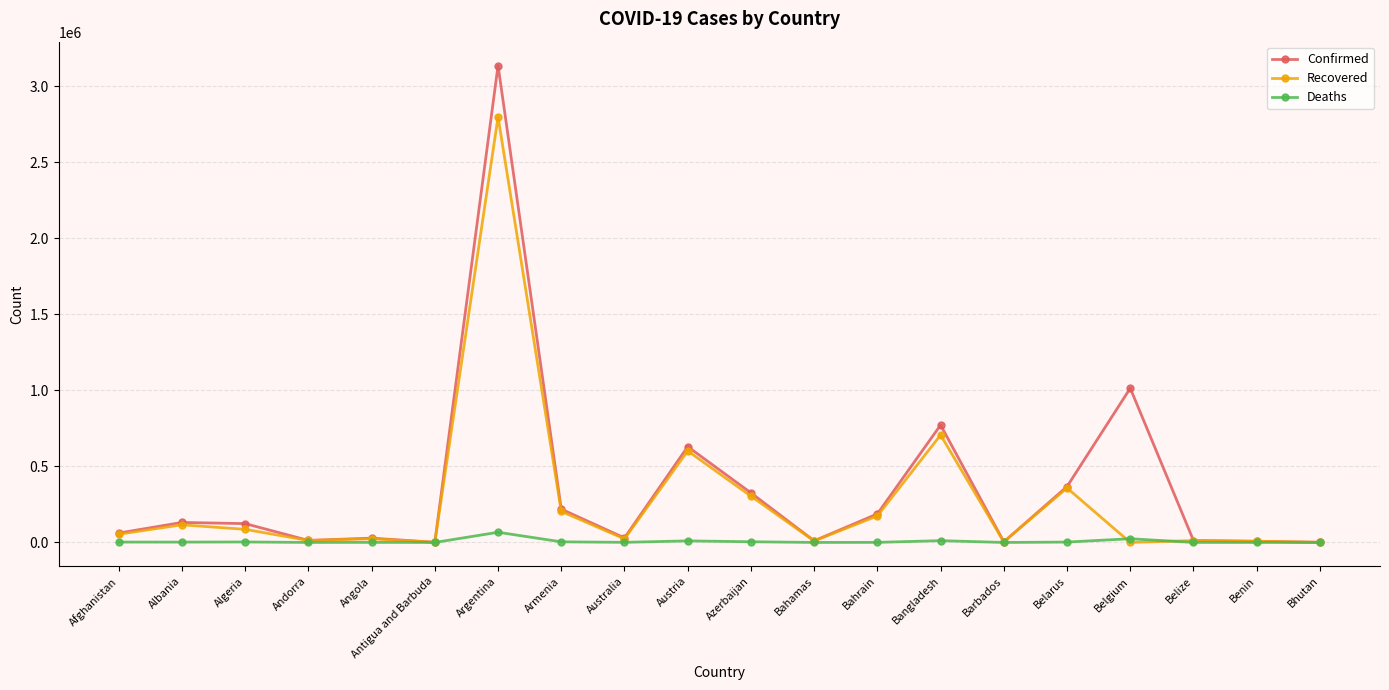

At which label is Confirmed closest to 1568680?

Belgium